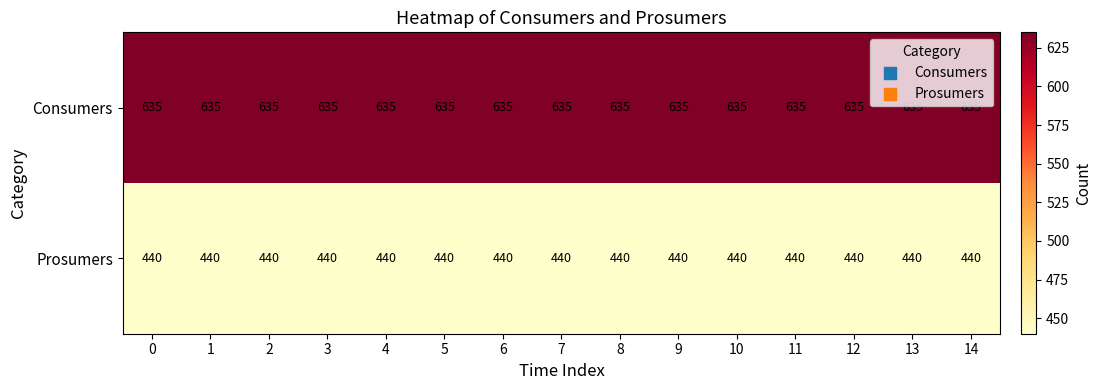

Count the number of categories in the chart.

15